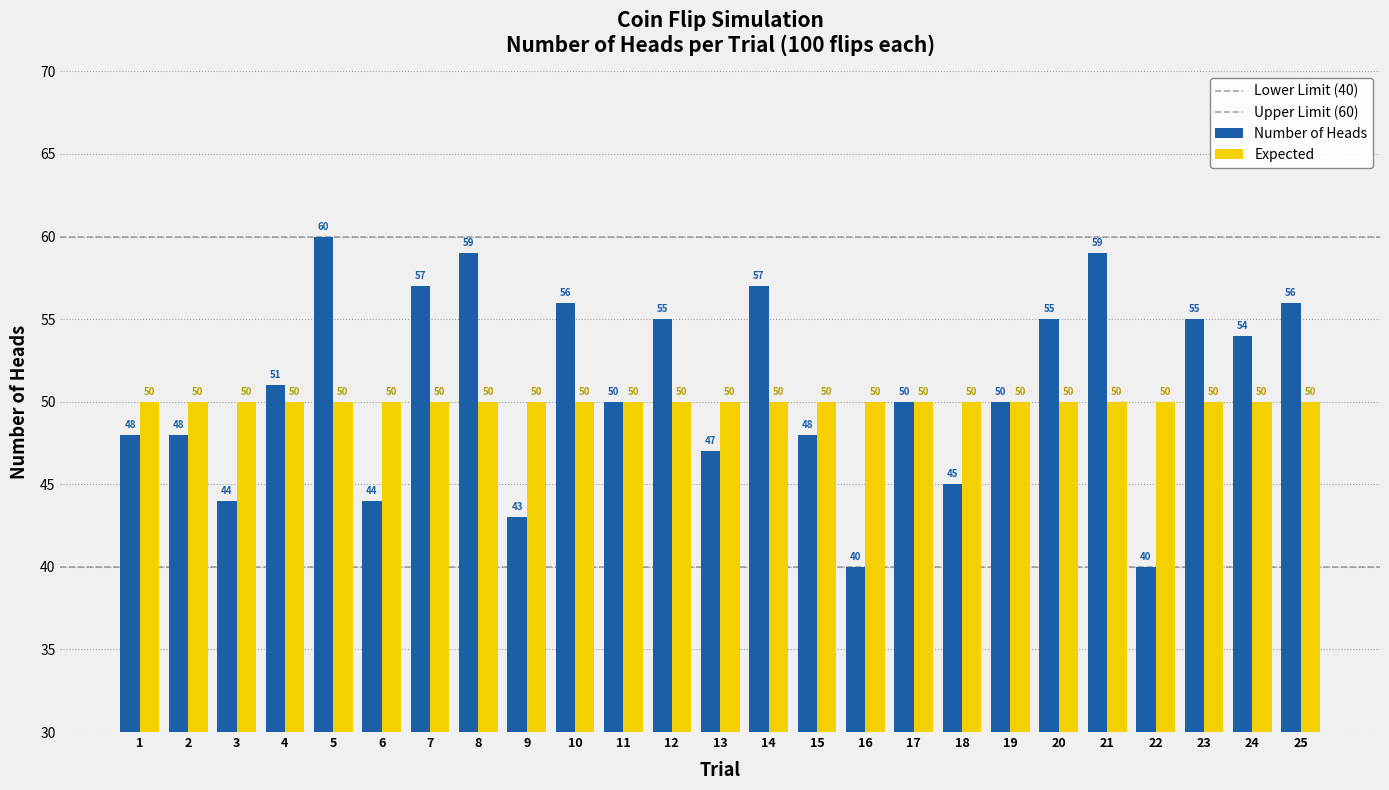

What is the smallest value displayed?

40